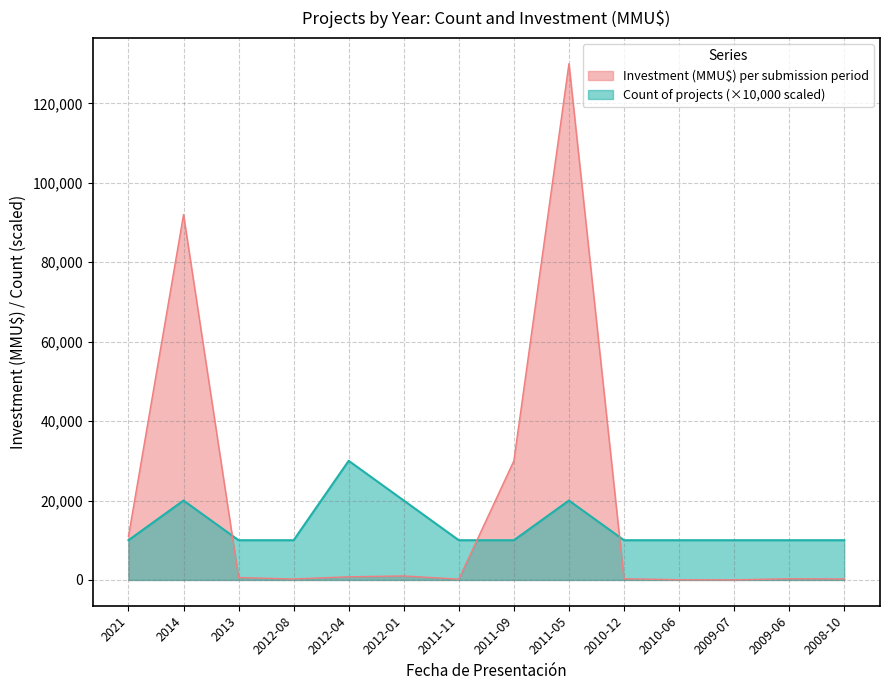

List the series in order of their overall mean, highest first.

Investment (MMU$) per submission period, Count of projects (×10,000 scaled)